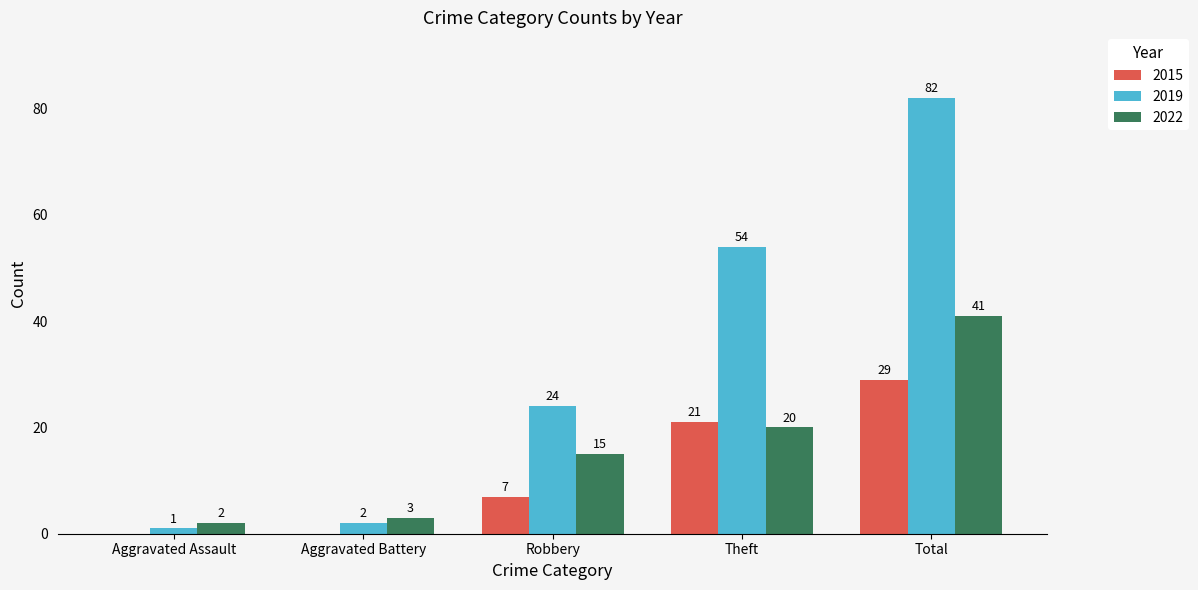

Between Theft and Total, which series saw the biggest shift?

2019